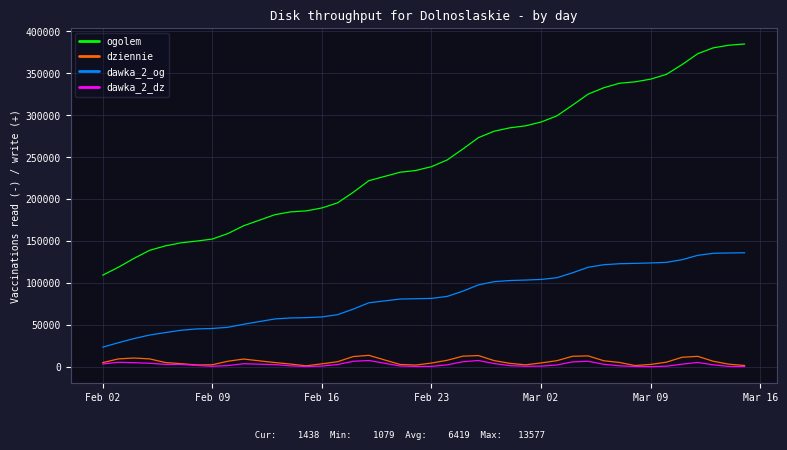

Which series has the largest total across all categories?

ogolem